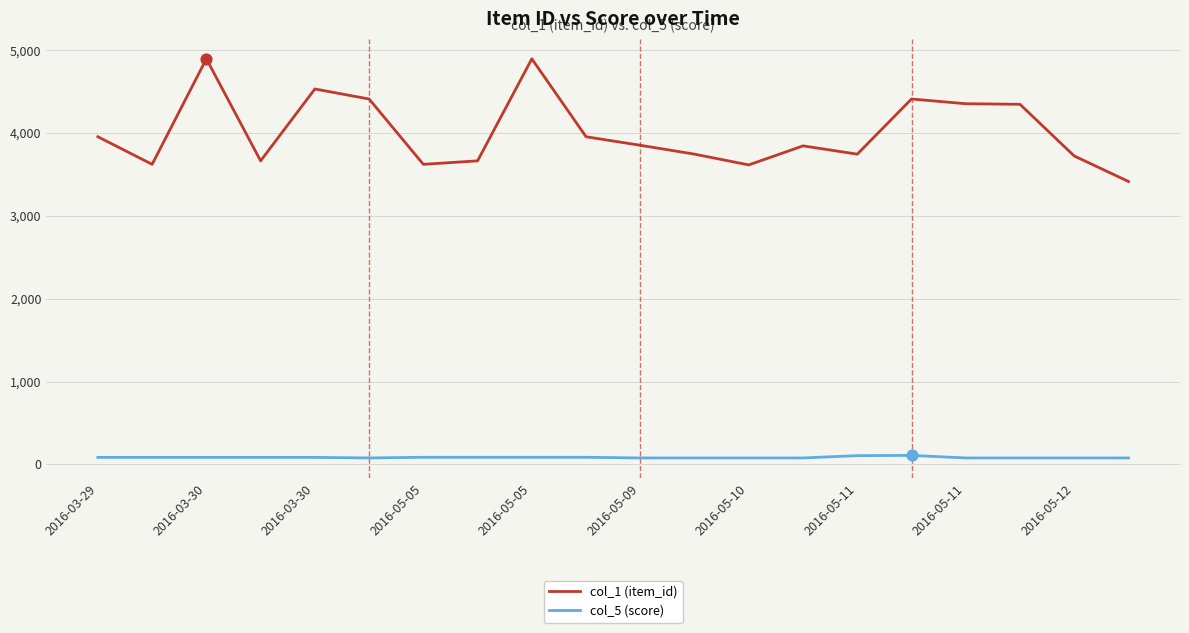

At how many categories does at least one series exceed 2111?

20